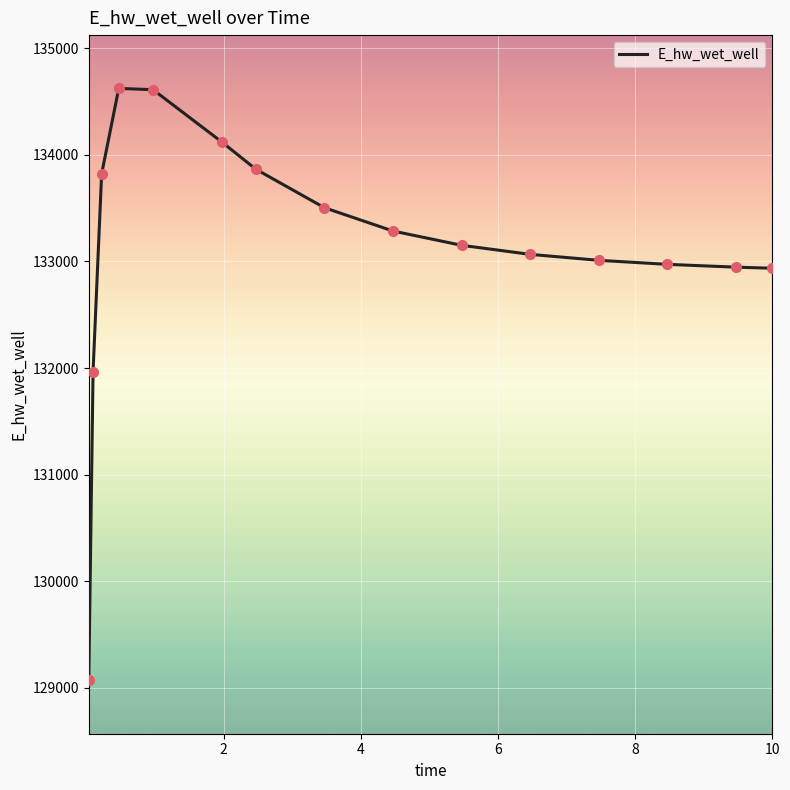

What is the greatest value displayed?

134623.6